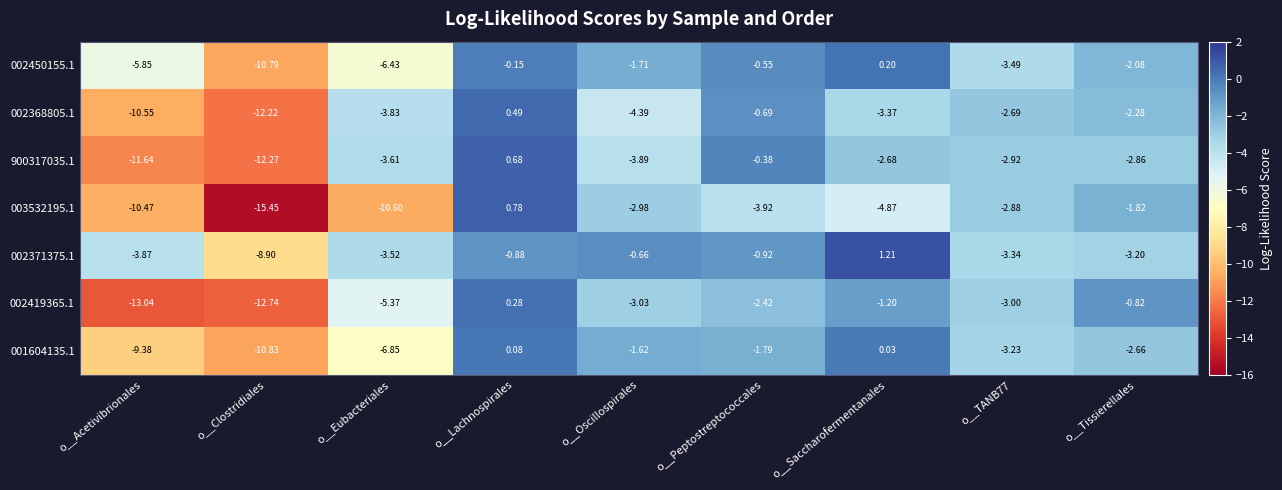

Where does the 900317035.1 series first go above -2?

o__Lachnospirales